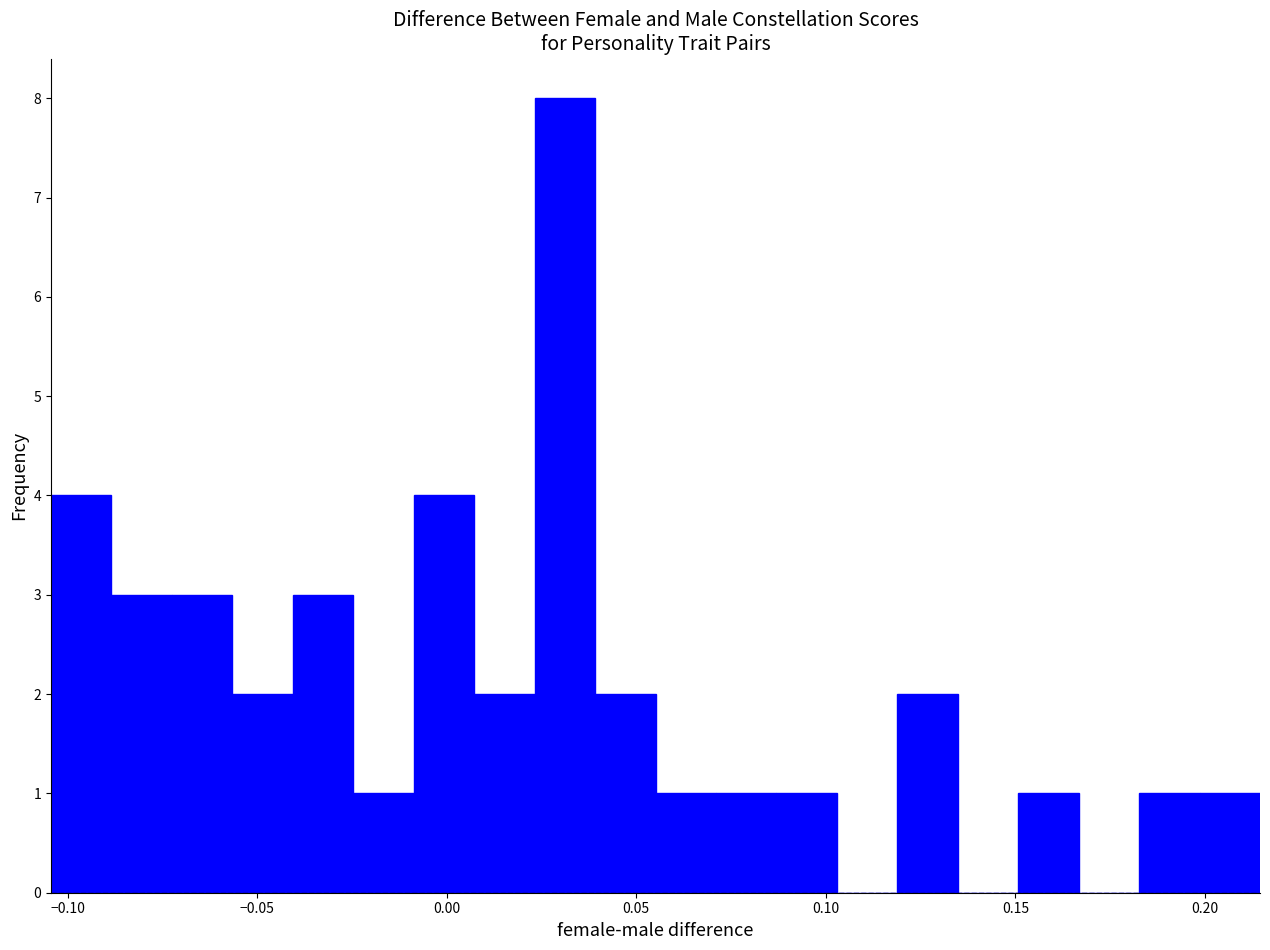

Read against the x-axis, roughly where is the centre of the tallest bar?

0.030